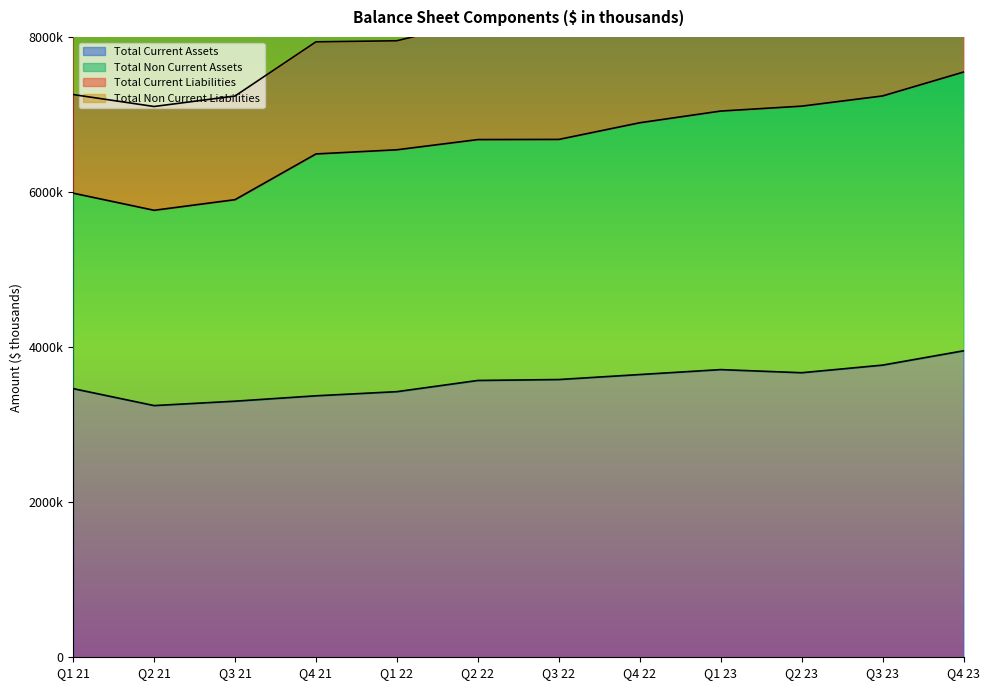

What is the maximum value for Total Current Assets?

3952604